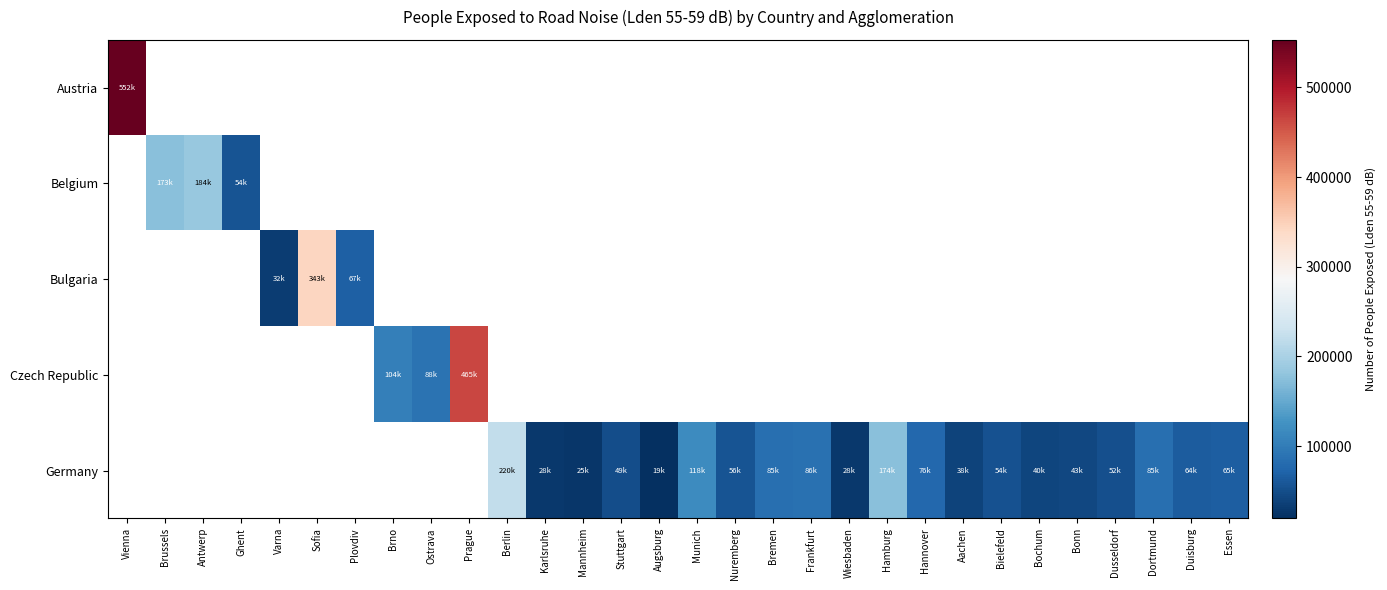

Which series has the widest spread of values?

Austria